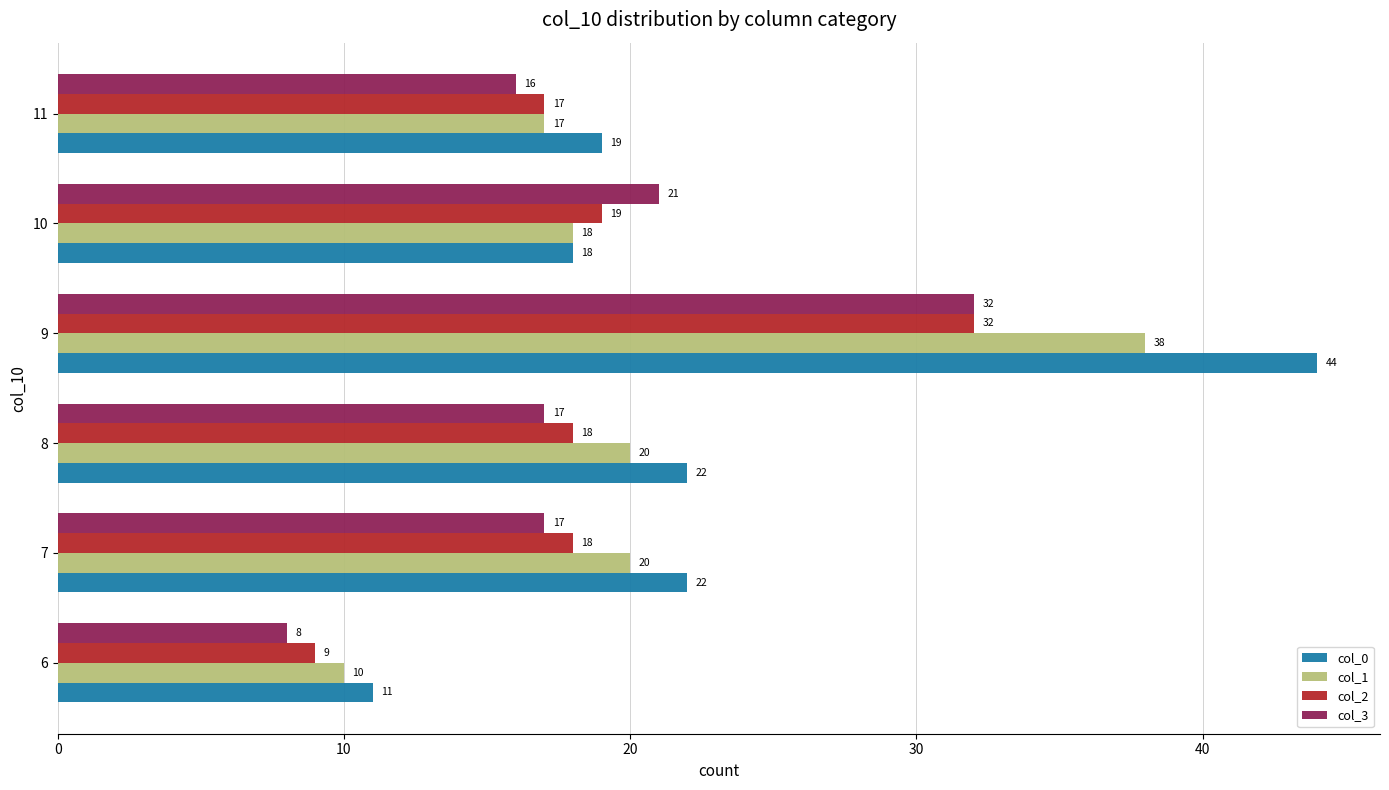

What is the smallest value displayed?

8